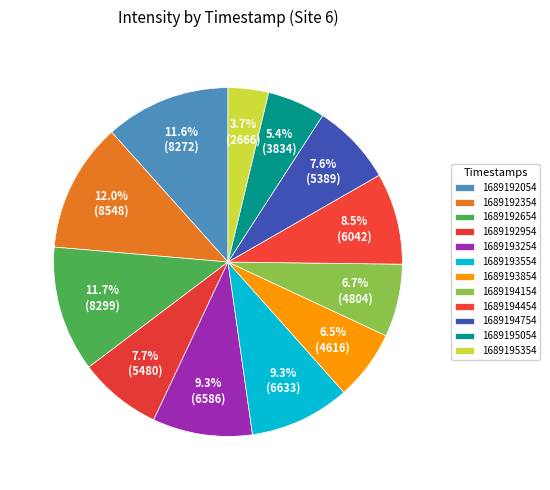

How many segments does this pie chart have?

12